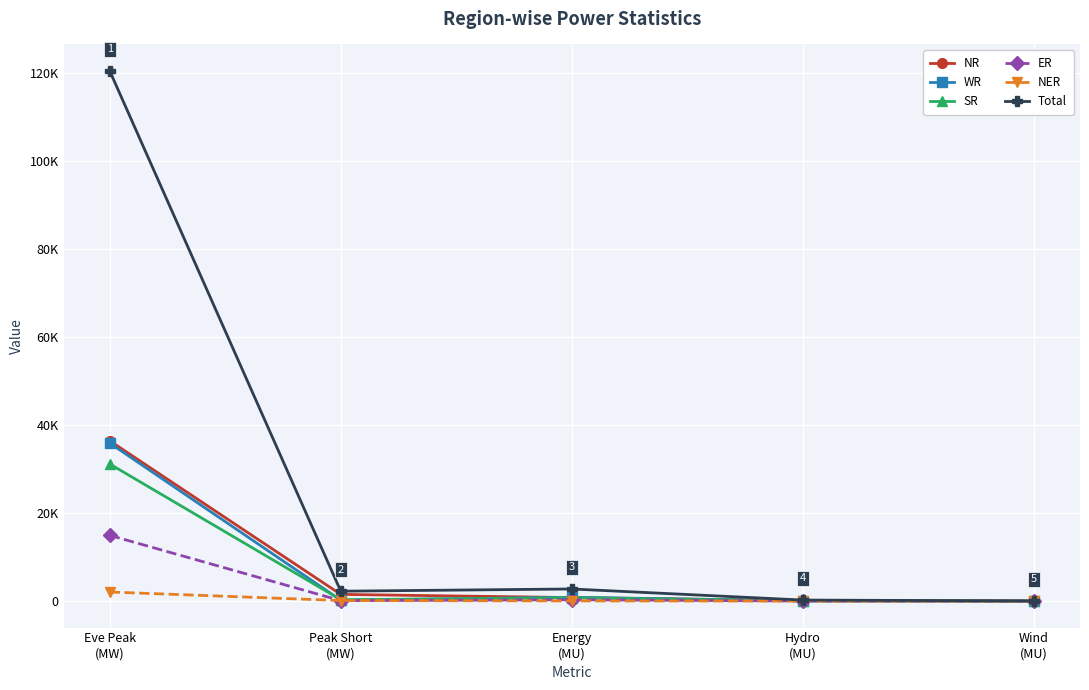

The ER series shows 24986 at Eve Peak
(MW). True or false?

False